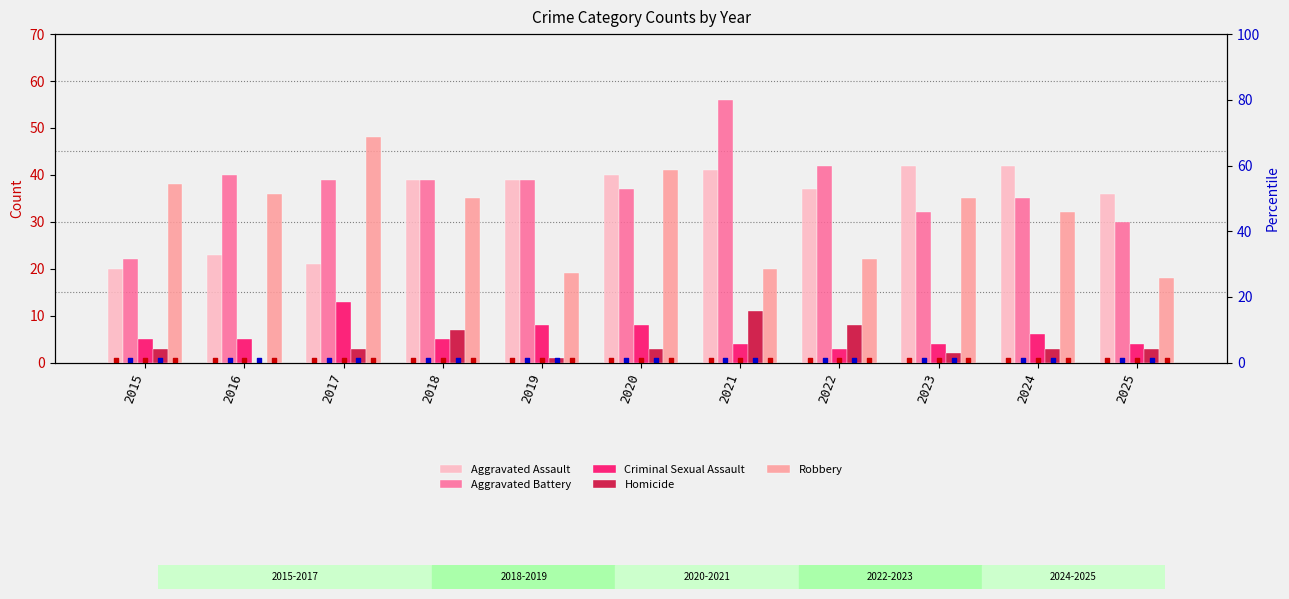

At which category is the sum across all series the highest?

2021